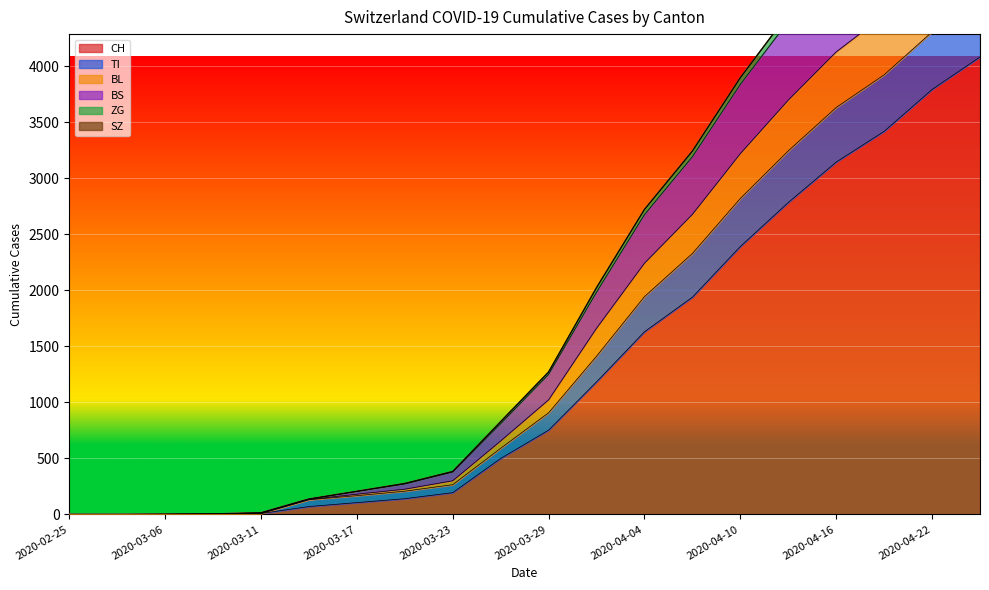

Rank the categories by BS value from lowest to highest.

2020-02-25, 2020-03-01, 2020-03-06, 2020-03-09, 2020-03-11, 2020-03-14, 2020-03-17, 2020-03-20, 2020-03-23, 2020-03-26, 2020-03-29, 2020-04-01, 2020-04-04, 2020-04-07, 2020-04-10, 2020-04-13, 2020-04-16, 2020-04-19, 2020-04-22, 2020-04-25